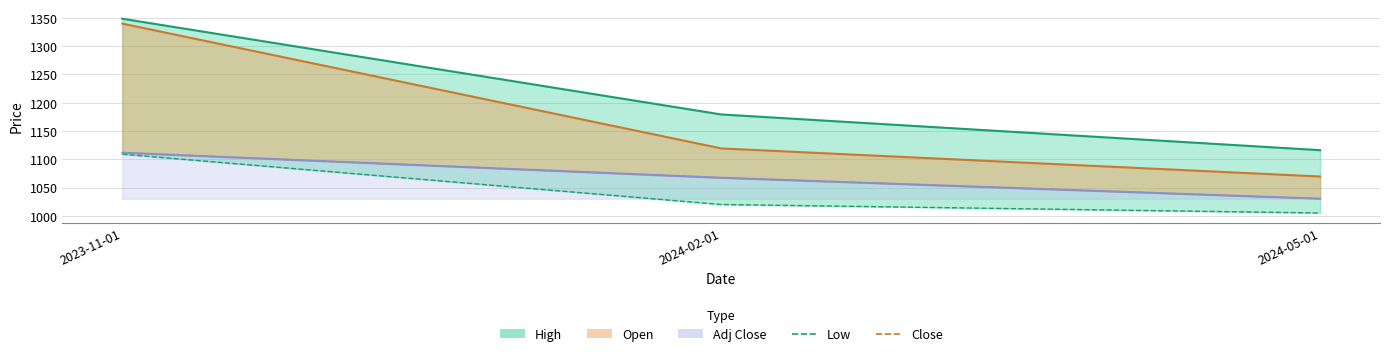

Where does the Close series first go above 1067?

2023-11-01